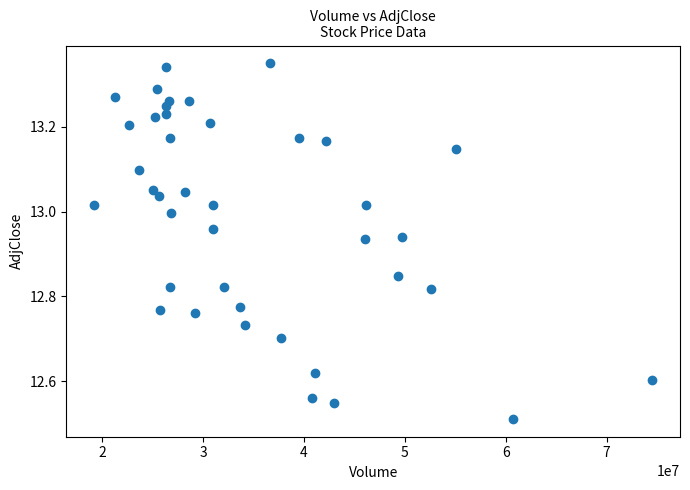

What is the range of X values (max minus min)?

55286004.0